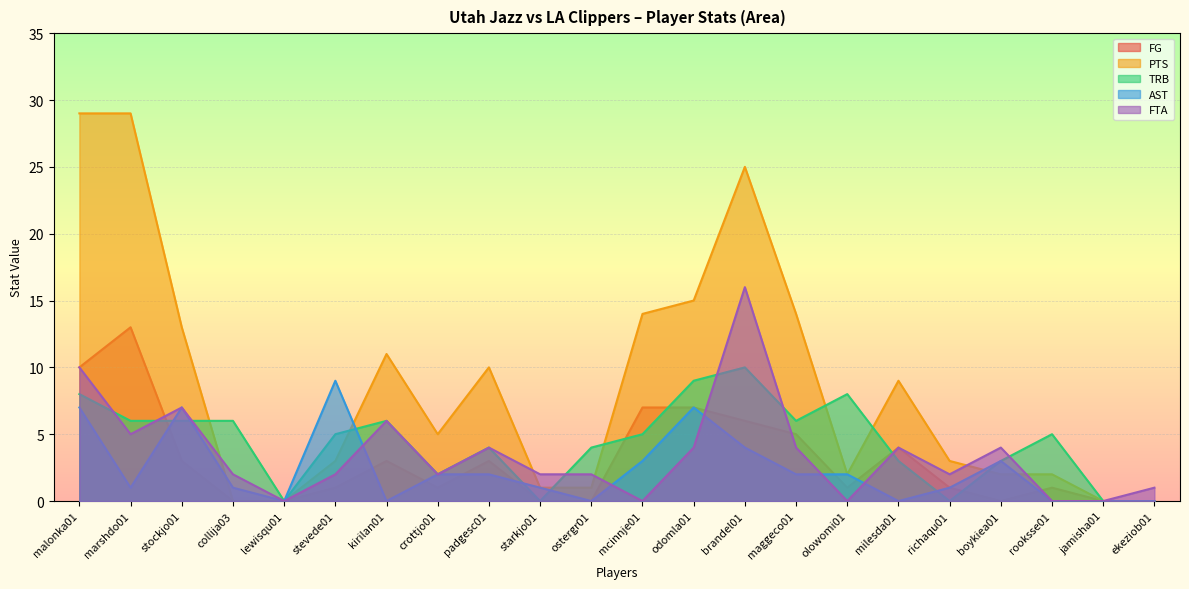

Which series has the widest spread of values?

PTS